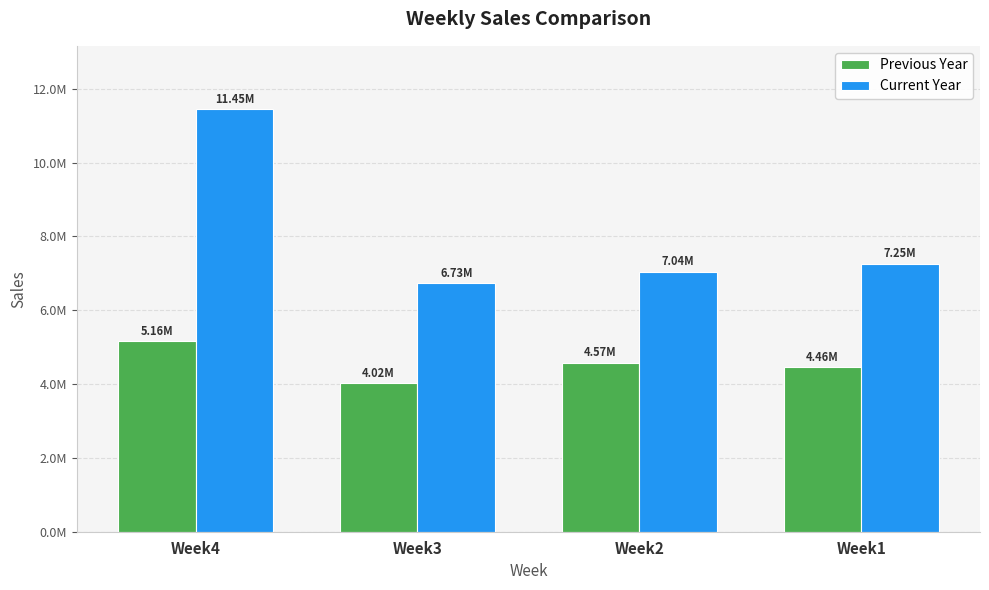

True or false: Current Year has a value of 2792803.0 at Week4.

False